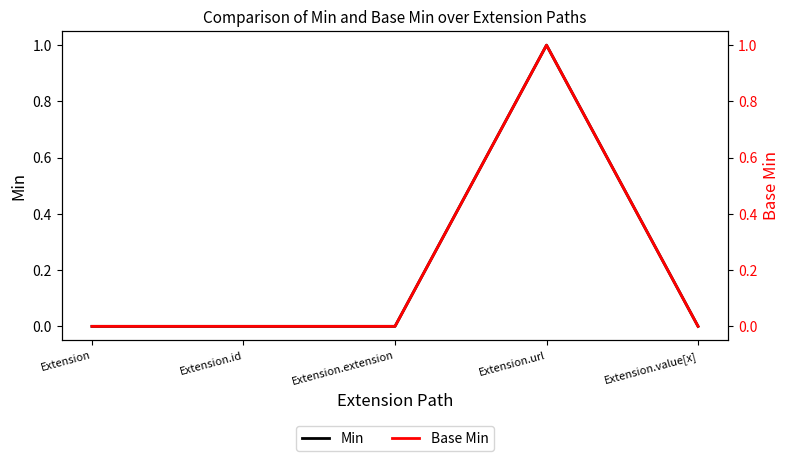

Reading left to right, list all the values displayed in this chart.

Min: 0	0	0	1	0
Base Min: 0	0	0	1	0